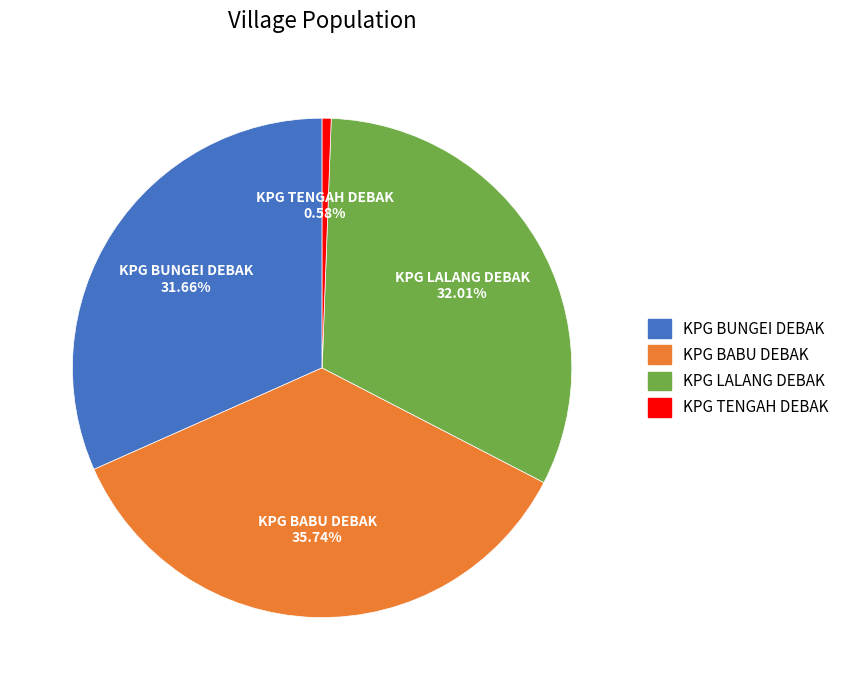

What percentage is the KPG BABU DEBAK slice, to the nearest percent?

36%